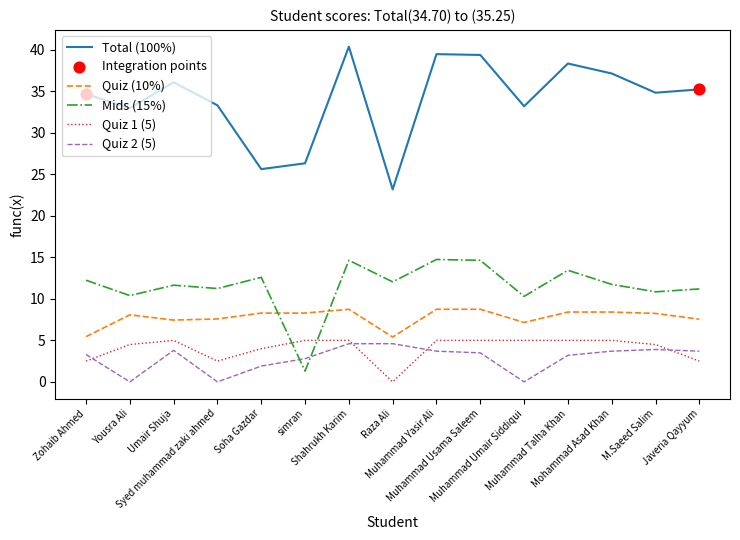

Which series has the widest spread of values?

Total (100%)